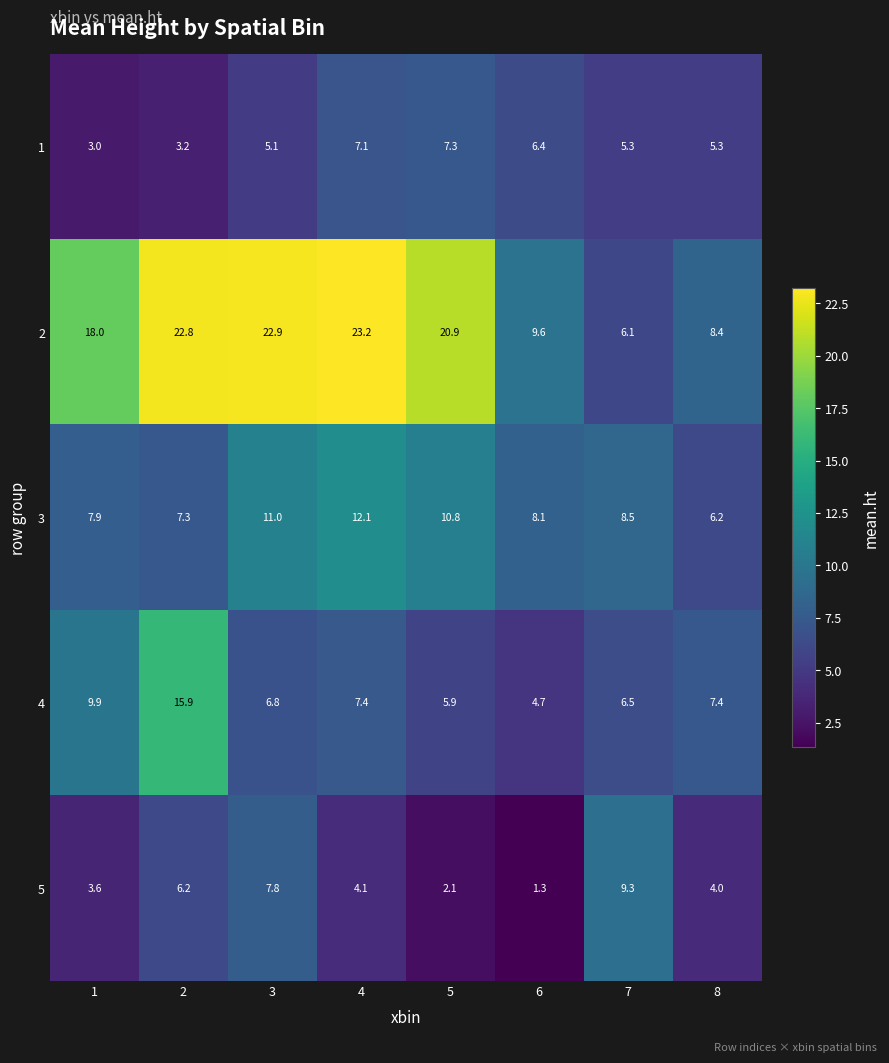

Is the value of 1 at 4 greater than the value of 4 at 1?

No